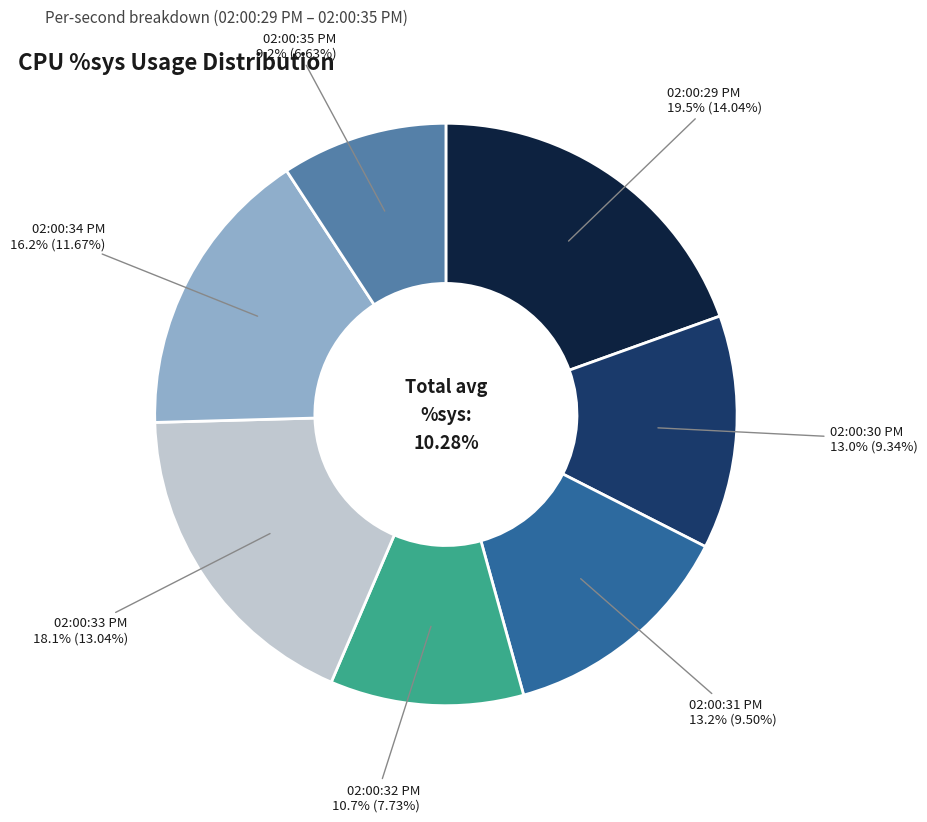

Does 02:00:33 PM represent more than half of the total?

No